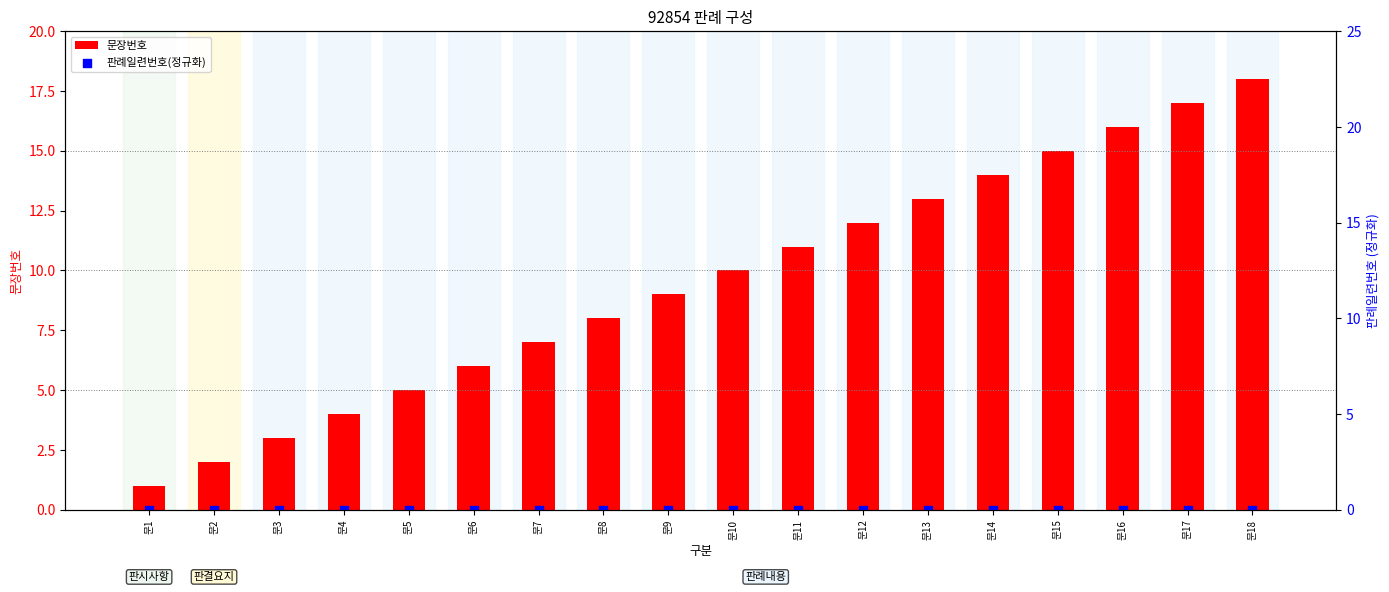

At how many categories does at least one series exceed 11?

7